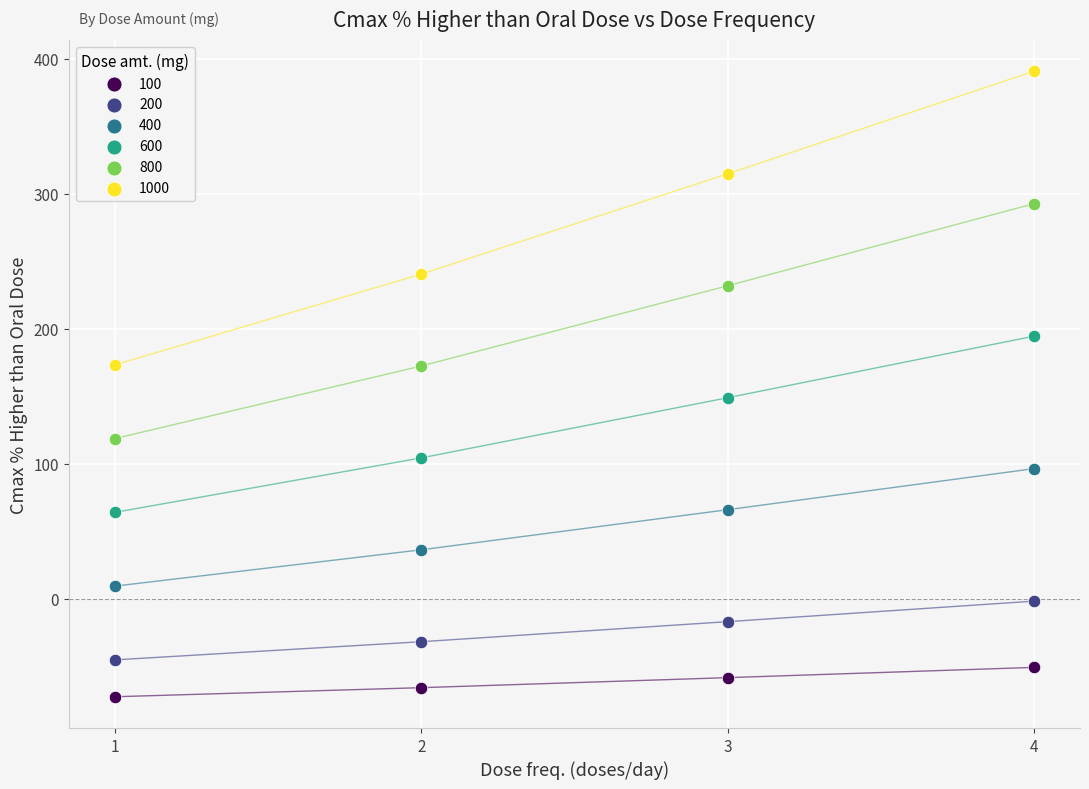

Which series reaches the maximum Y coordinate?

1000